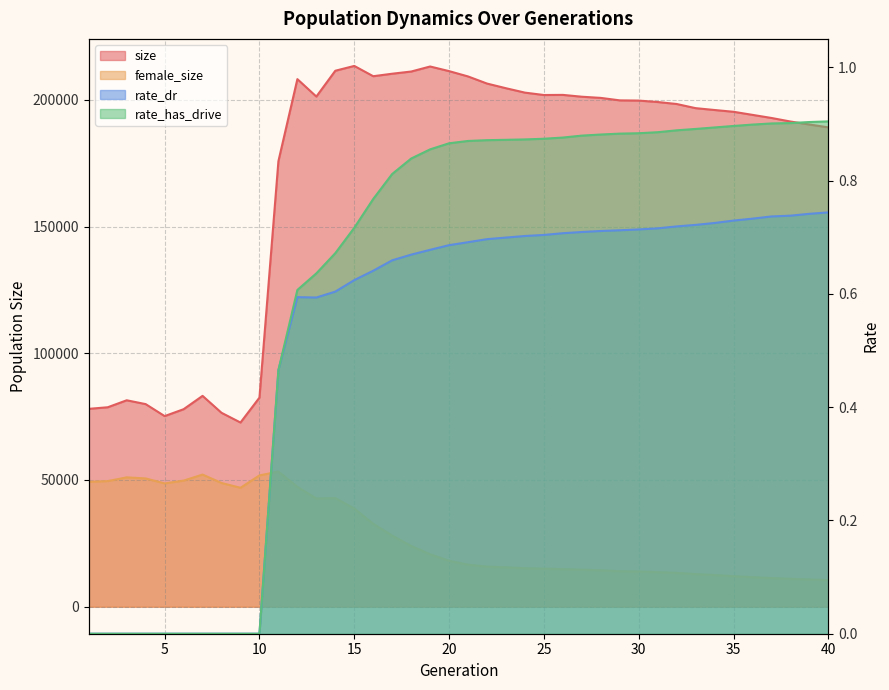

What is the average value of the rate_has_drive series?

0.6